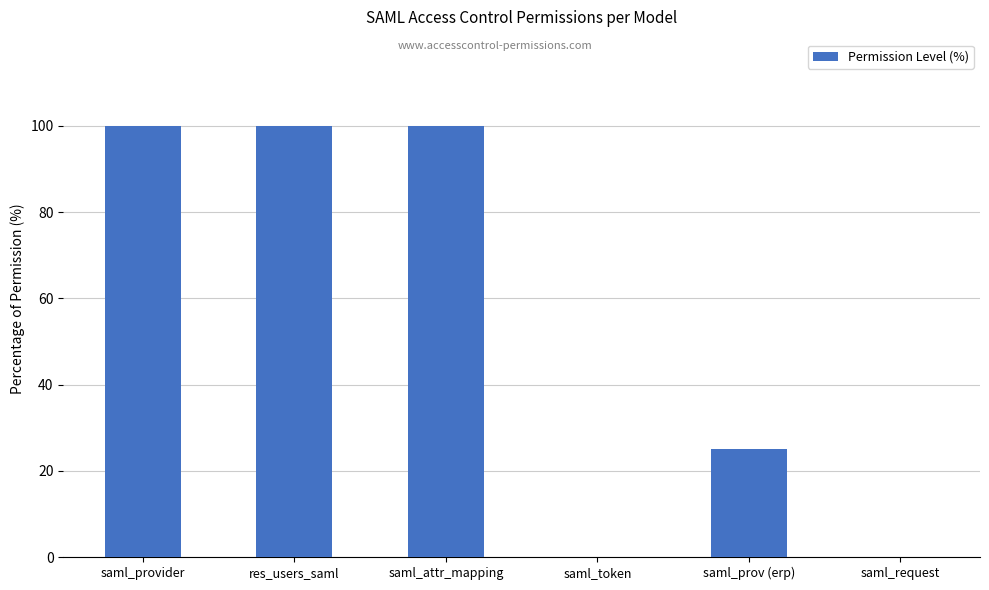

The value at saml_prov (erp) is 25. True or false?

True